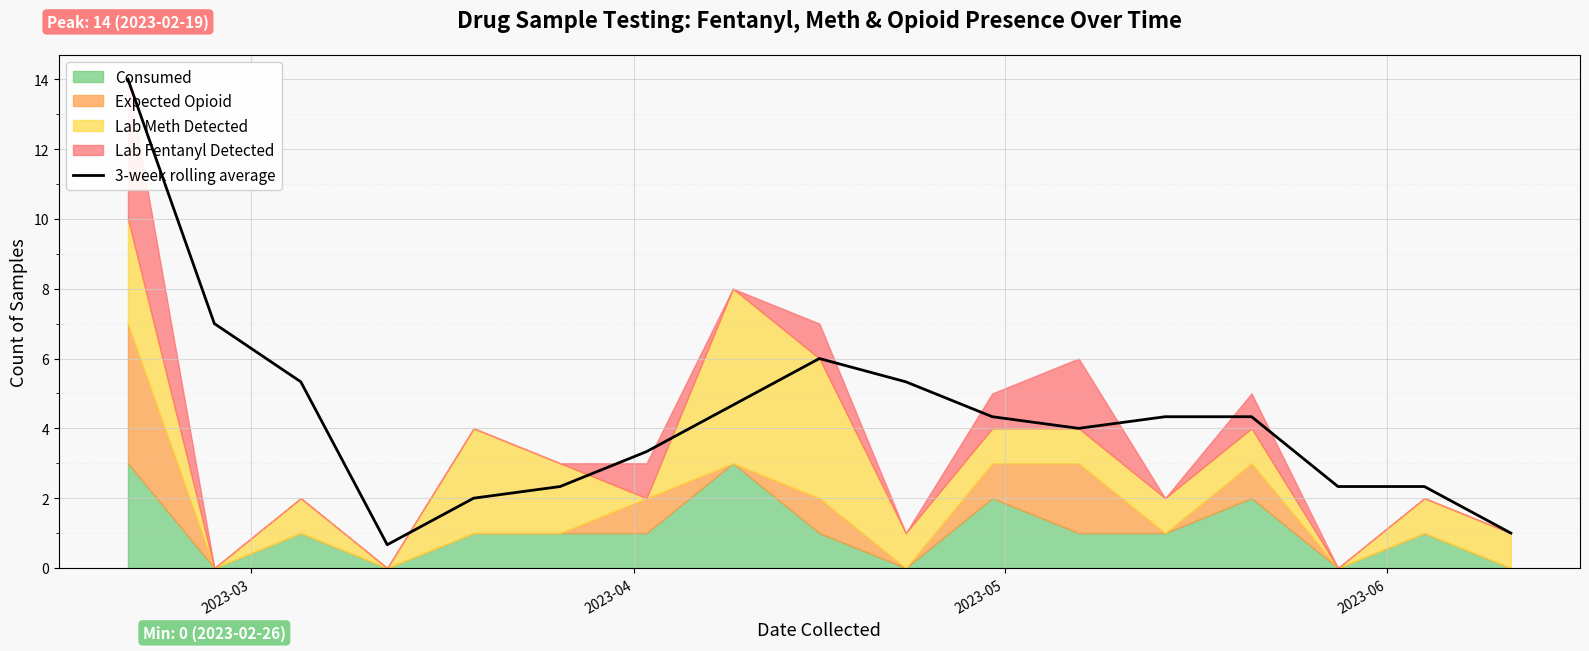

What is the greatest value displayed?

14.0